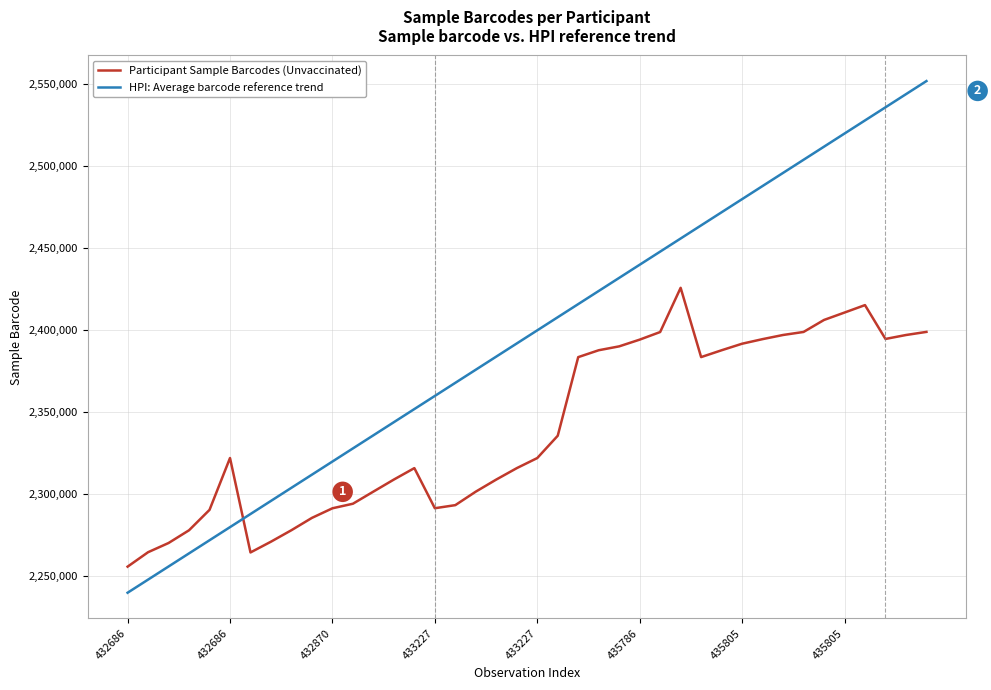

Which series has the largest total across all categories?

HPI: Average barcode reference trend